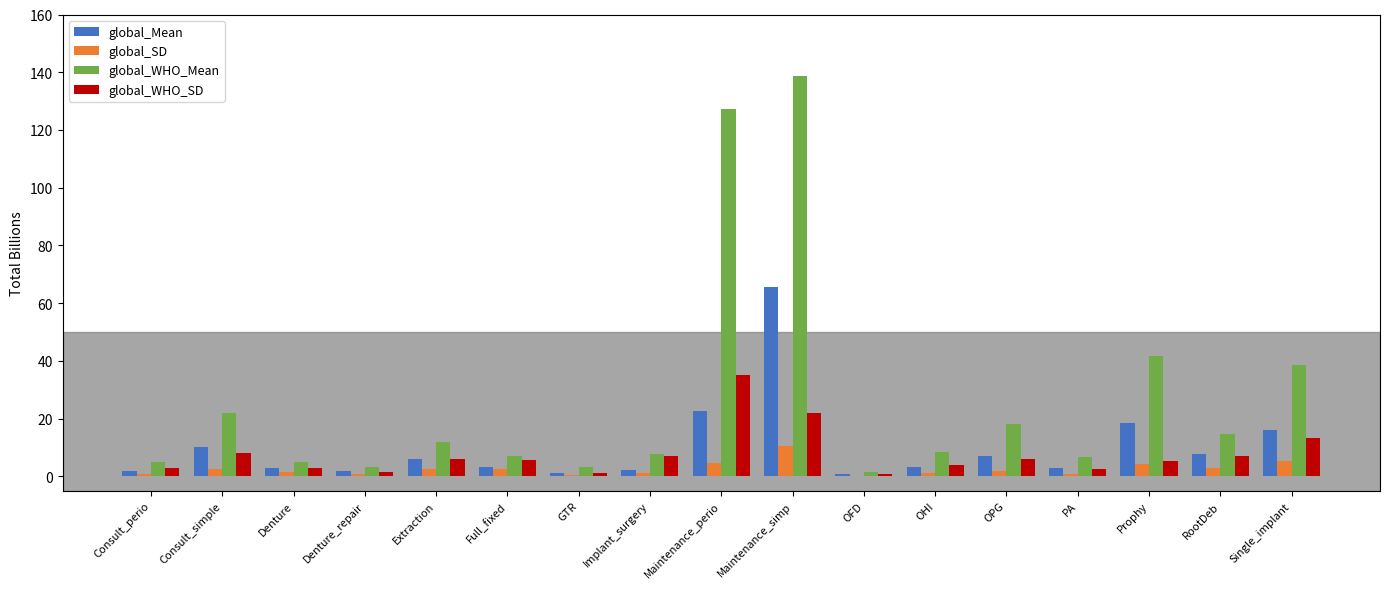

Which series has the largest total across all categories?

global_WHO_Mean